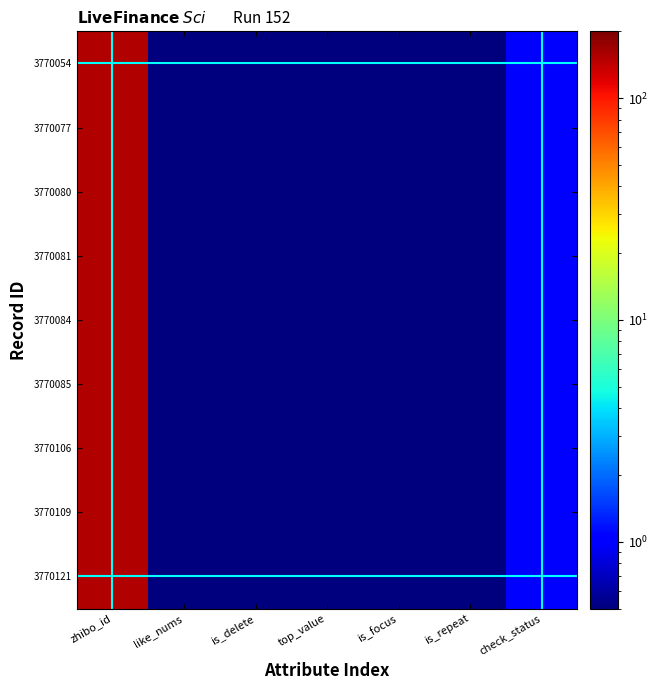

What is the minimum value shown in the chart?

0.5